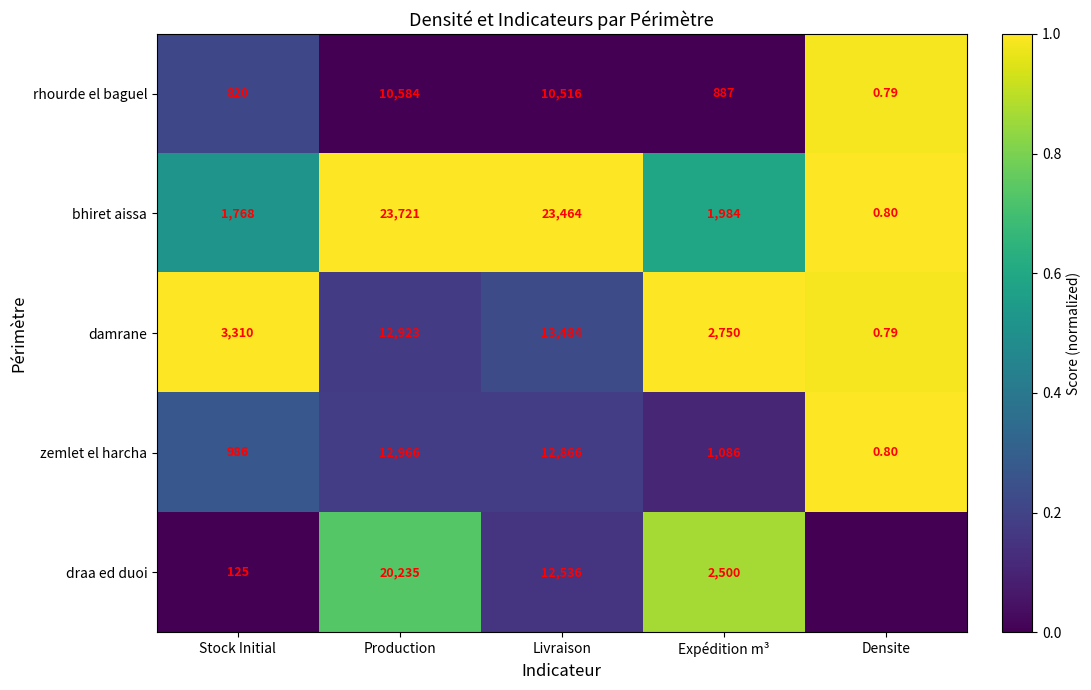

At which label does rhourde el baguel first exceed 887?

Production